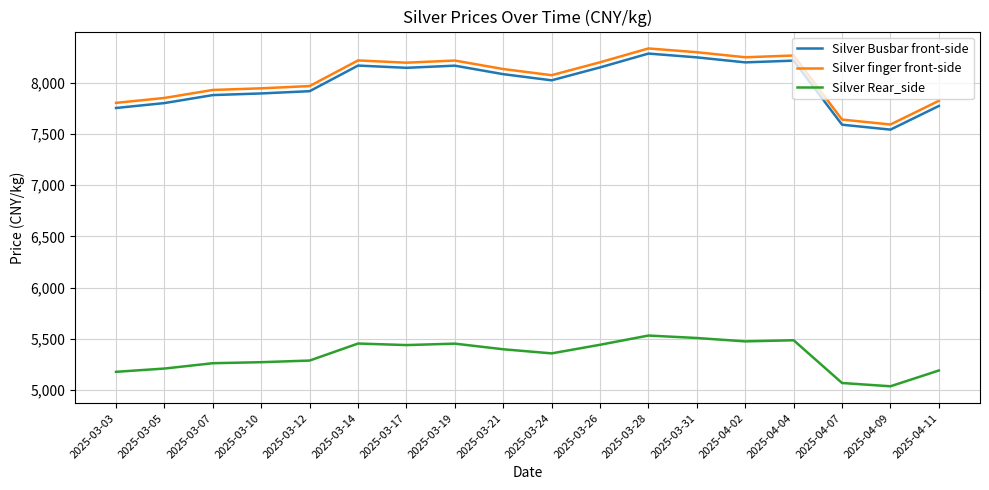

What is the total value across all series at 2025-03-07?

21071